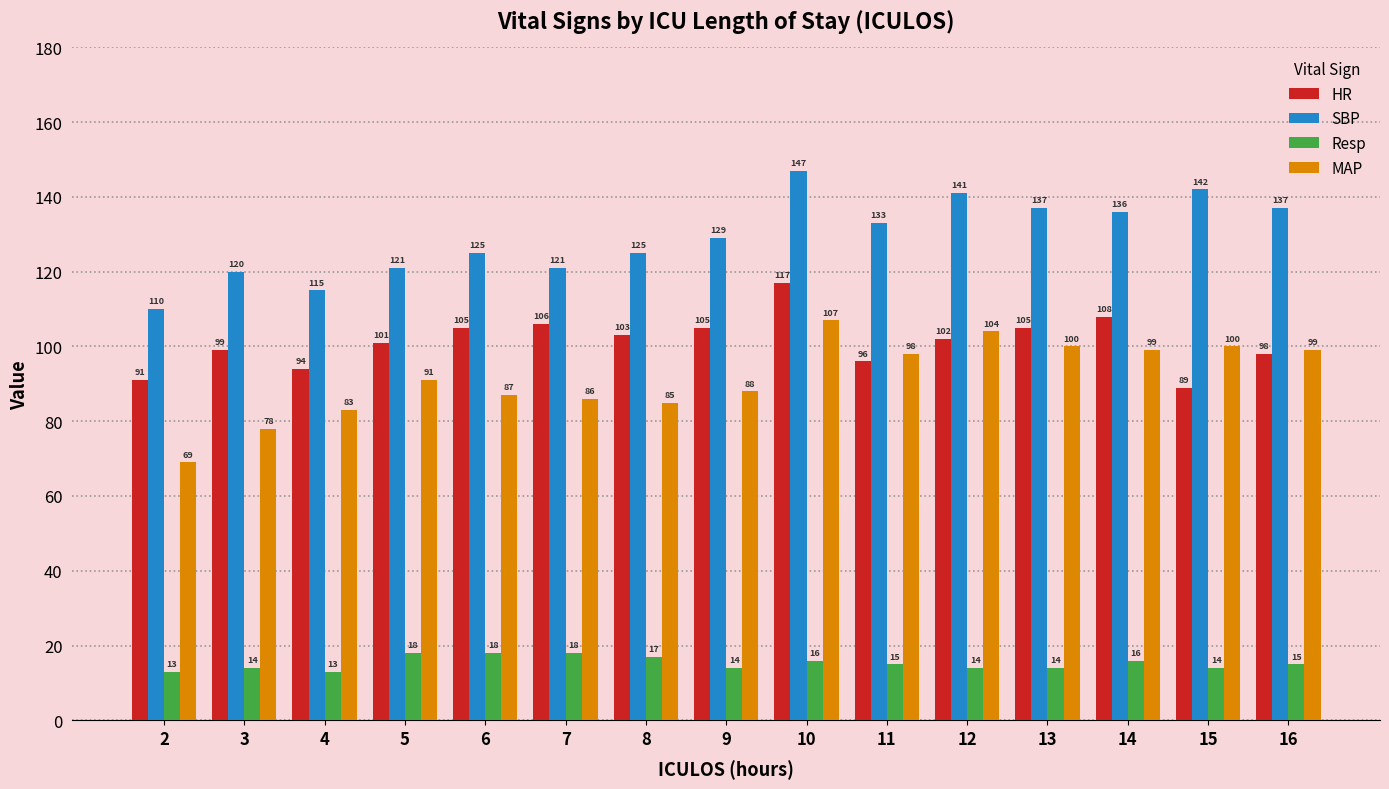

Reading left to right, list all the values displayed in this chart.

HR: 2=91	3=99	4=94	5=101	6=105	7=106	8=103	9=105	10=117	11=96	12=102	13=105	14=108	15=89	16=98
SBP: 2=110	3=120	4=115	5=121	6=125	7=121	8=125	9=129	10=147	11=133	12=141	13=137	14=136	15=142	16=137
Resp: 2=13	3=14	4=13	5=18	6=18	7=18	8=17	9=14	10=16	11=15	12=14	13=14	14=16	15=14	16=15
MAP: 2=69	3=78	4=83	5=91	6=87	7=86	8=85	9=88	10=107	11=98	12=104	13=100	14=99	15=100	16=99